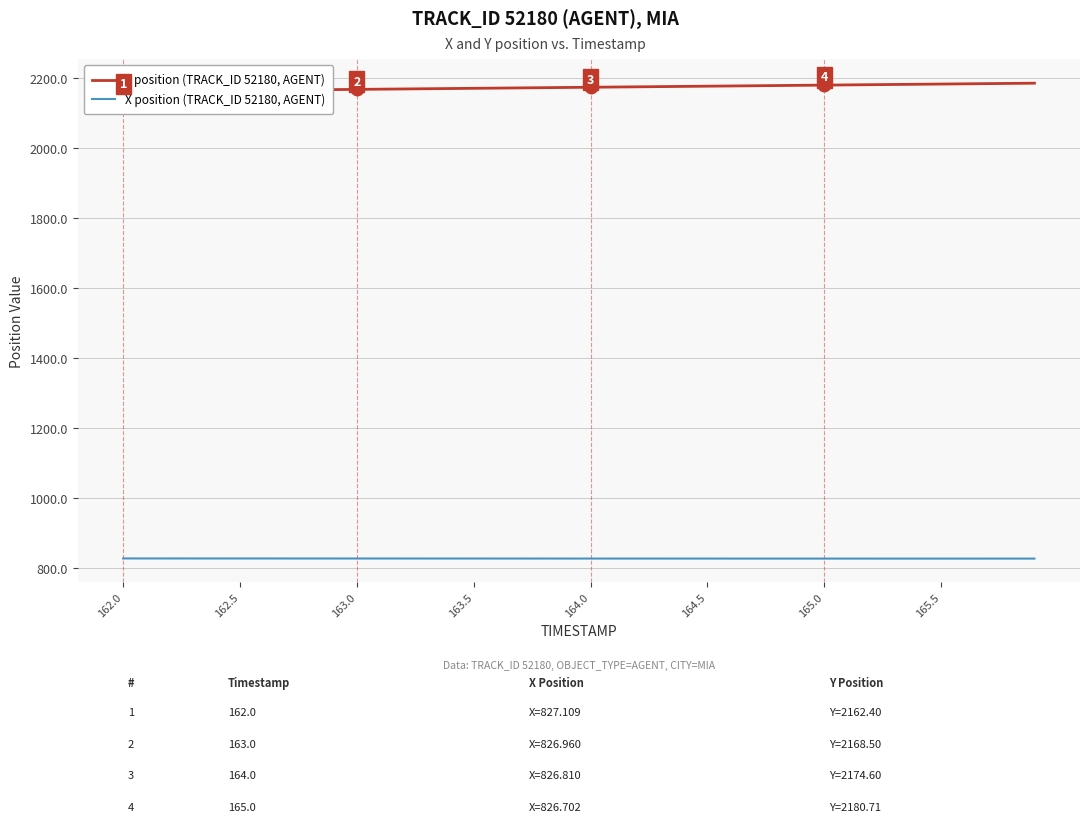

What is the lowest value of the X position (TRACK_ID 52180, AGENT) series?

826.7